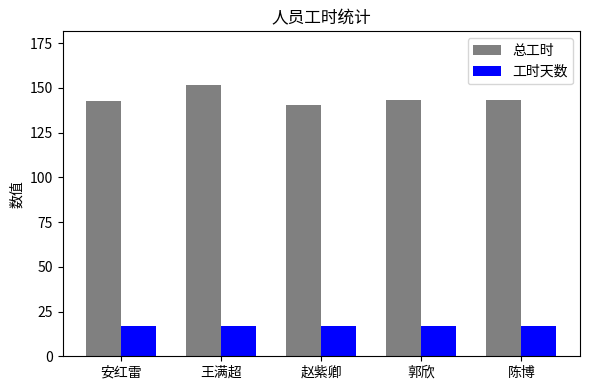

Rank the series by their maximum value, from lowest to highest.

工时天数, 总工时